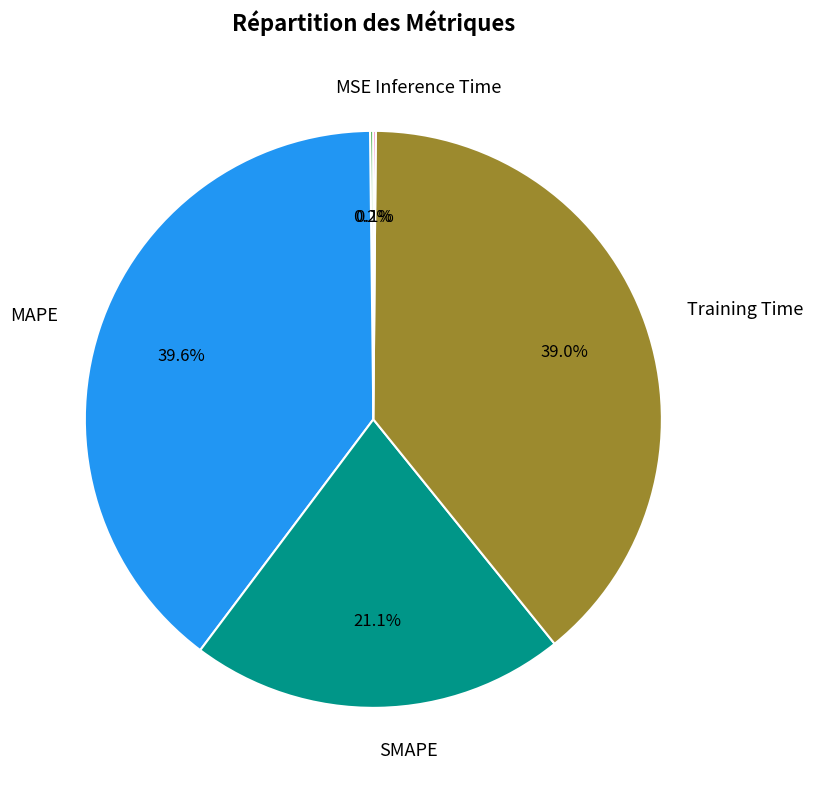

Is it true that MAPE is 40% of the pie?

True